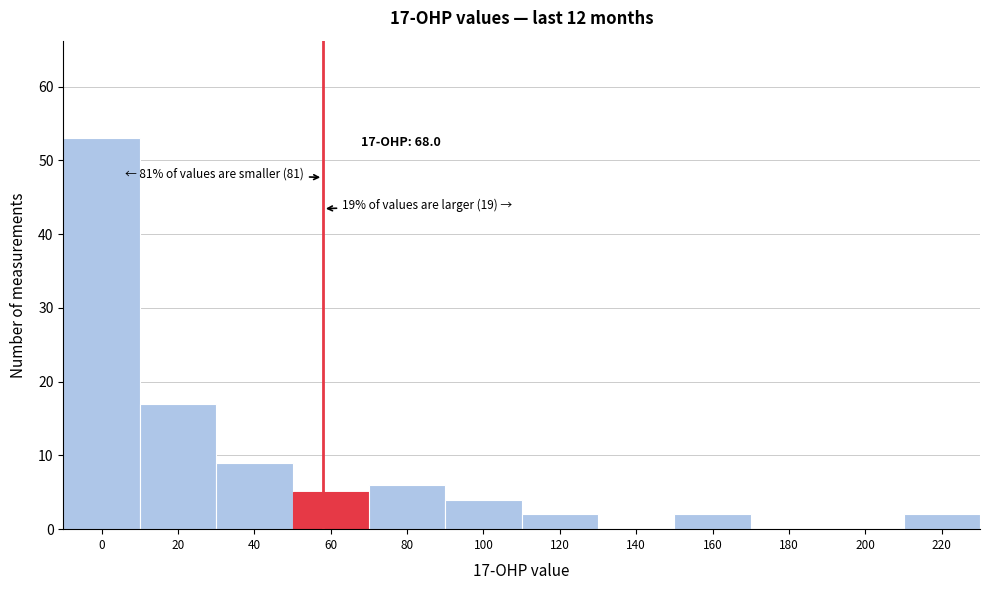

Reading left to right, transcribe all the data shown in this chart.

0=53	20=17	40=9	60=5	80=6	100=4	120=2	140=0	160=2	180=0	200=0	220=2